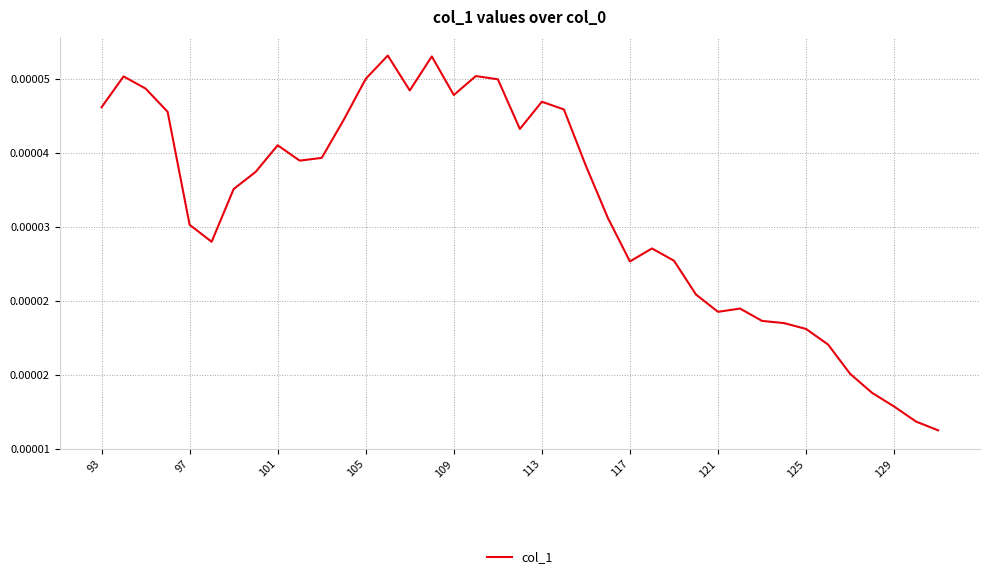

Does the chart have visible grid lines?

Yes